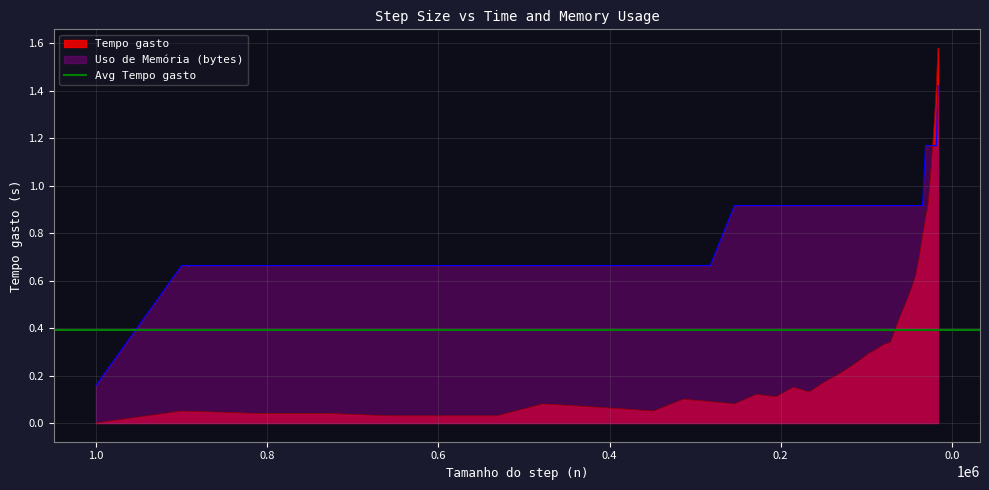

How many data points in Tempo gasto are above 0?

39